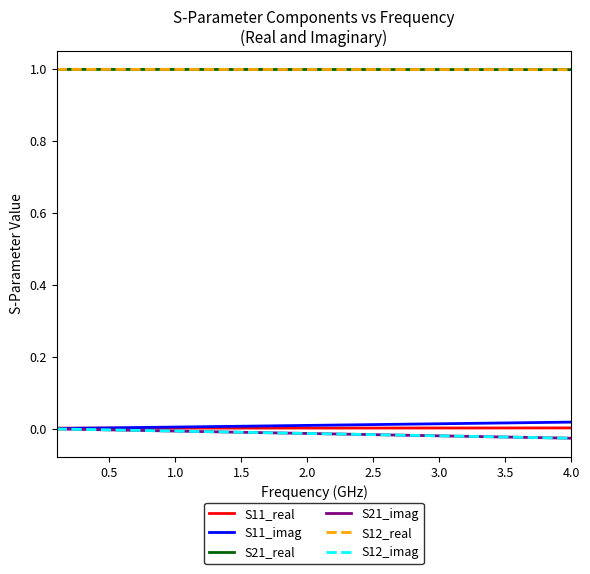

Is this an area chart (filled region under the line)?

No